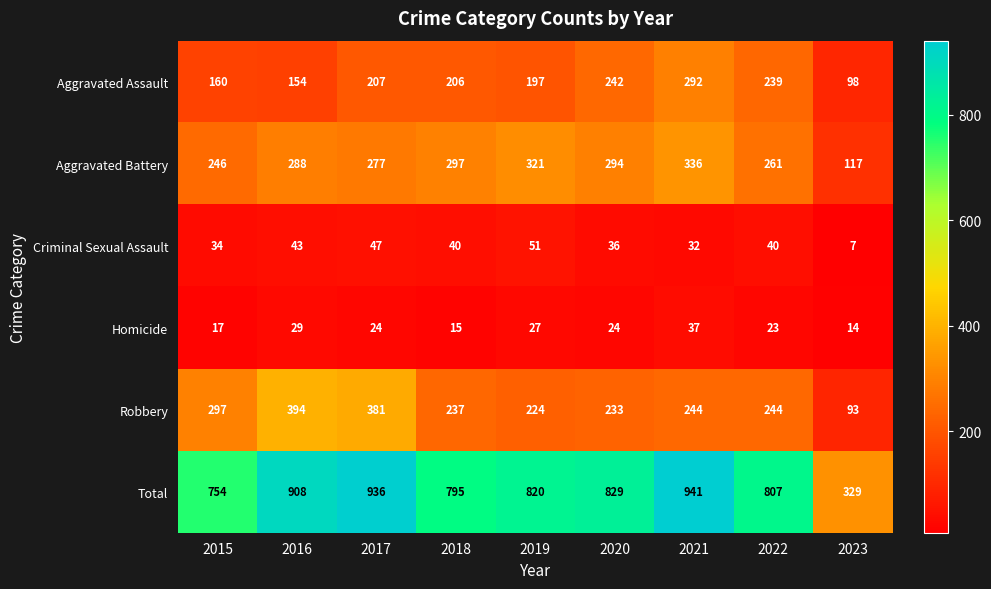

How many data points in Total are less than 820?

4